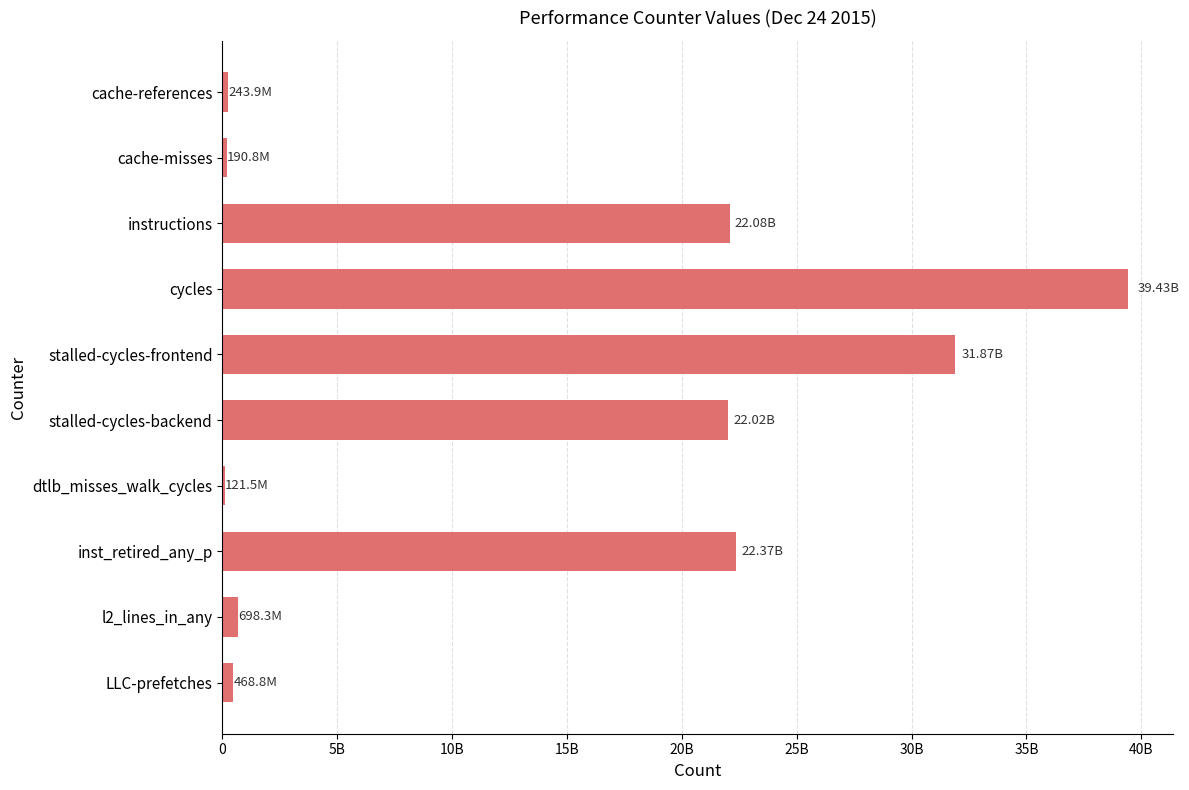

Are the bars horizontal?

Yes